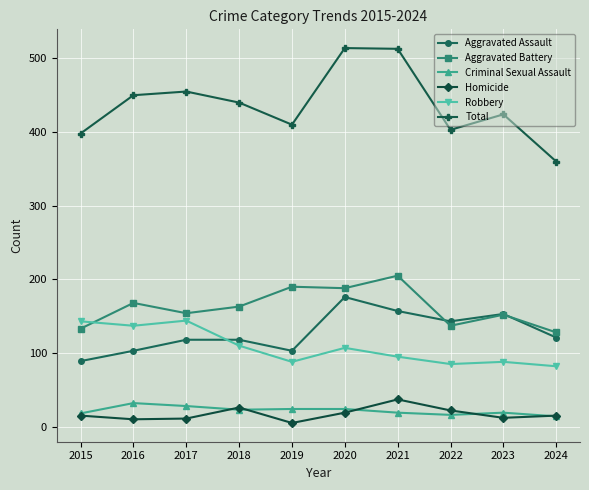

How many data points in Aggravated Battery are less than 163?

5